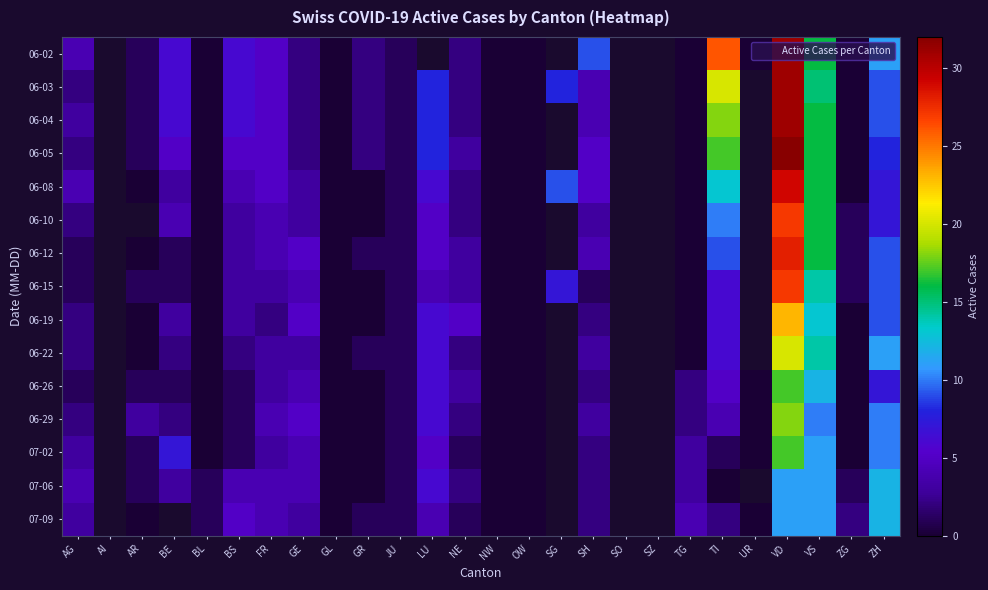

List the series in order of their peak value, highest first.

06-05, 06-02, 06-03, 06-04, 06-08, 06-12, 06-10, 06-15, 06-19, 06-22, 06-29, 06-26, 07-02, 07-06, 07-09